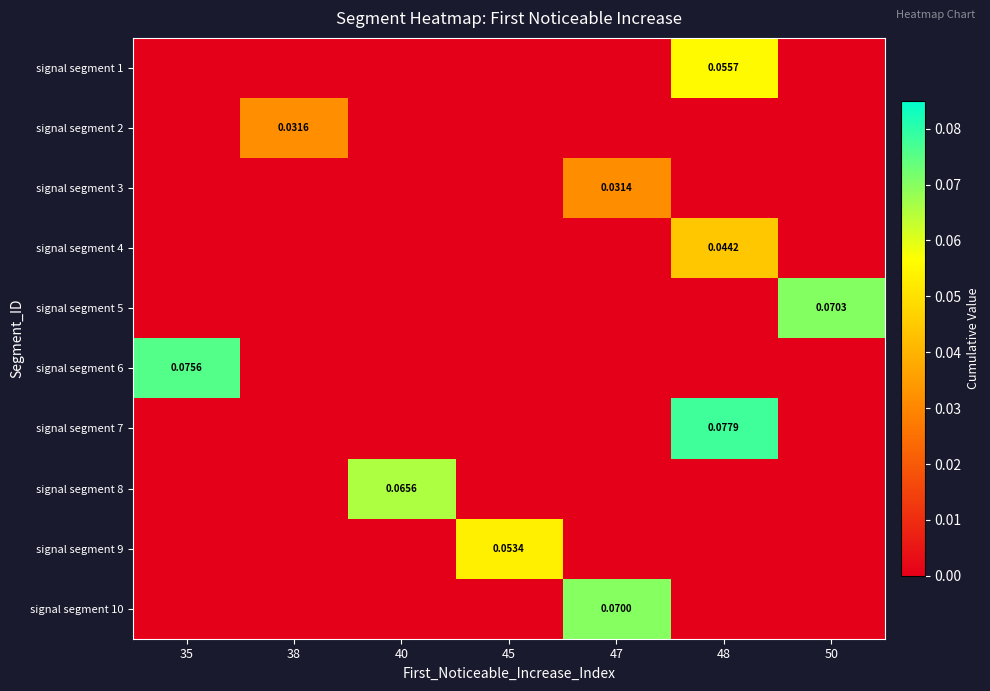

What is the difference between the maximum and minimum values in the signal segment 8 series?

0.1